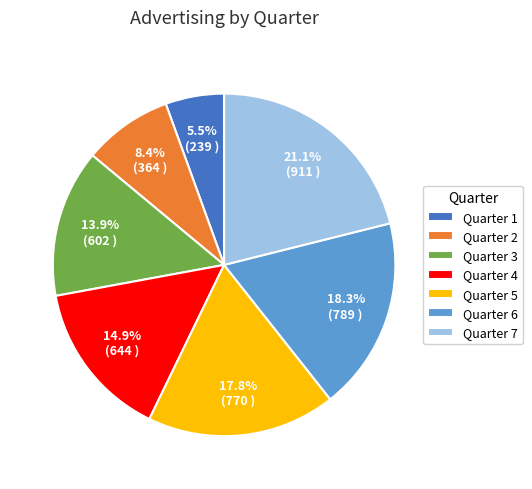

What is the smallest slice in the pie chart?

Quarter 1